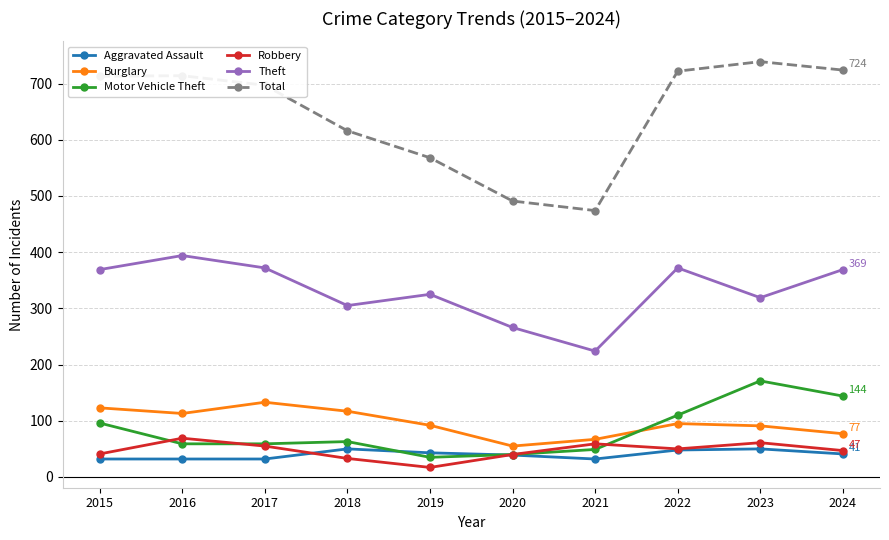

At 2019, list the series in order from largest to smallest.

Total, Theft, Burglary, Aggravated Assault, Motor Vehicle Theft, Robbery